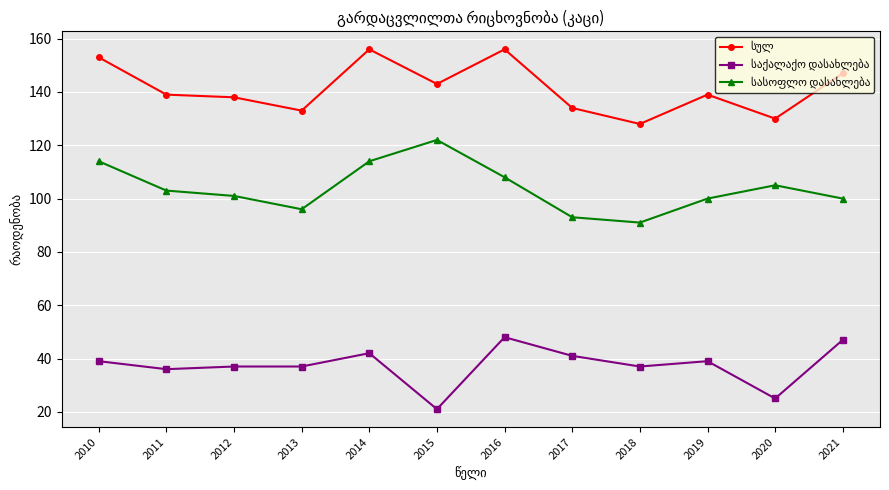

Count the number of data series in this chart.

3